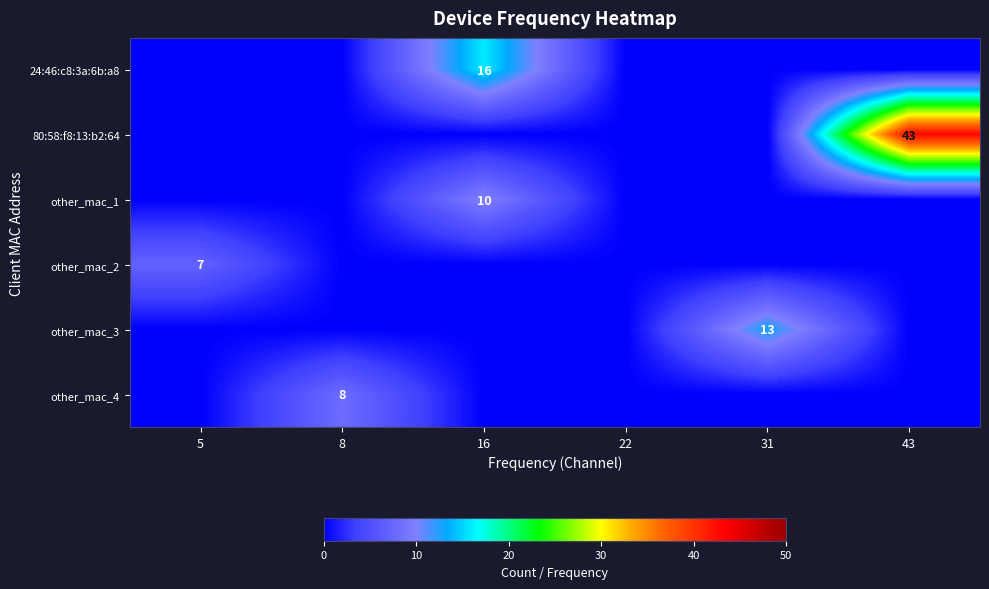

Which series has the largest total across all categories?

80:58:f8:13:b2:64